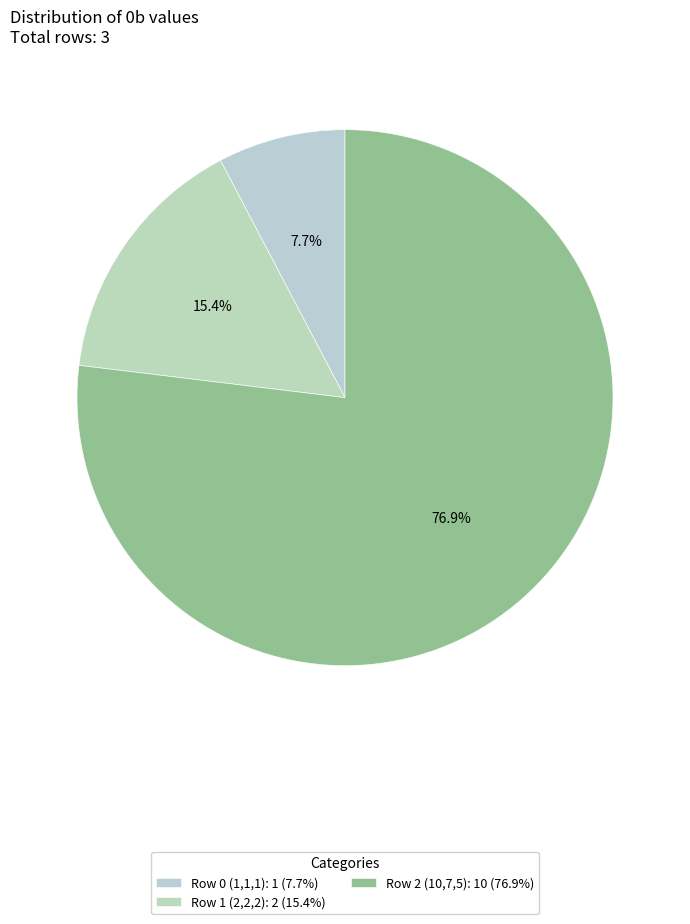

To the nearest percent, what is the combined percentage of Row 0 (1,1,1) and Row 2 (10,7,5)?

85%